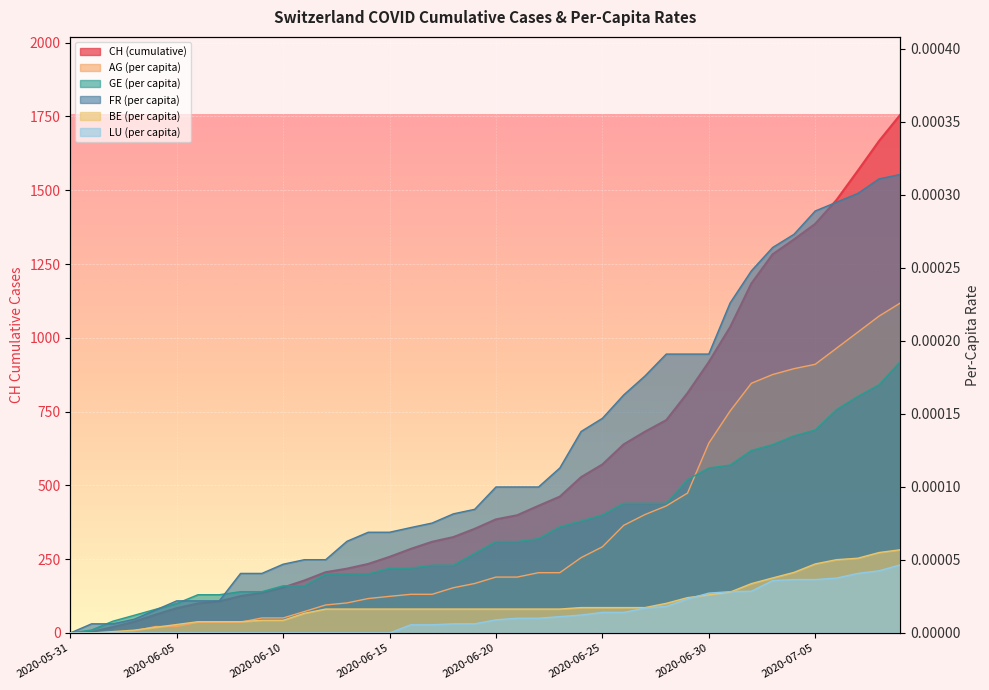

True or false: BE_pc has a value of 0.0 at 2020-06-19.

True